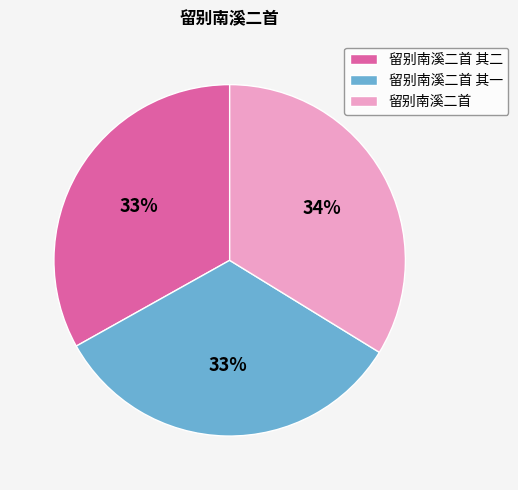

Do 留别南溪二首 其二 and 留别南溪二首 其一 together represent more than half of the pie?

Yes